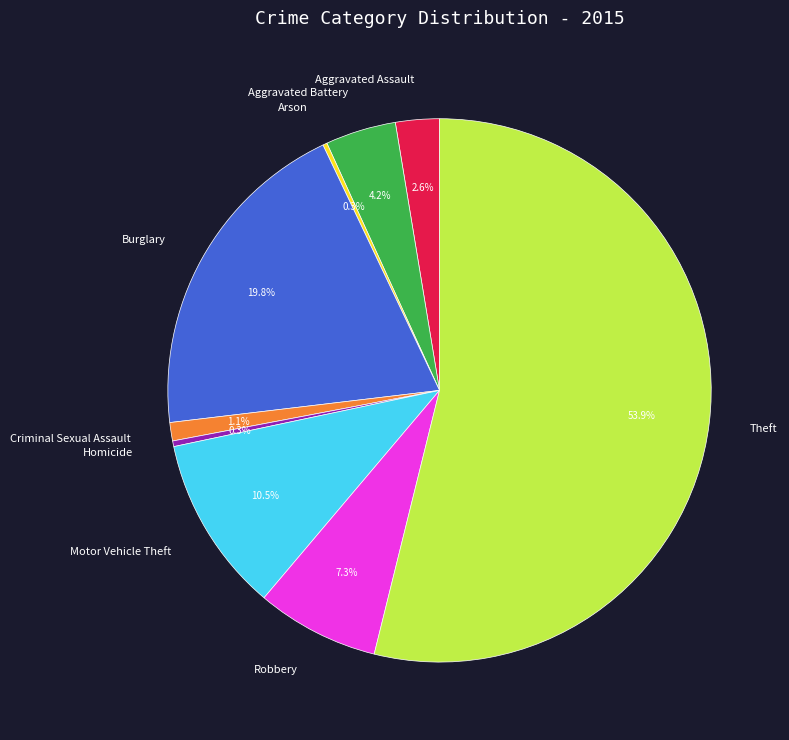

To the nearest percent, what percentage of the pie is Theft?

54%